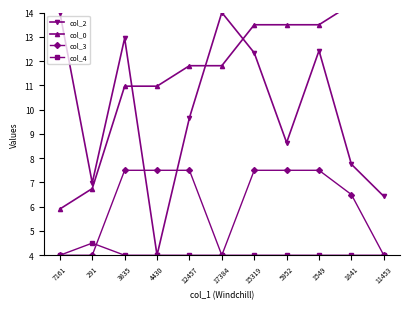

Is the value of col_0 at 11453 greater than the value of col_4 at 291?

Yes